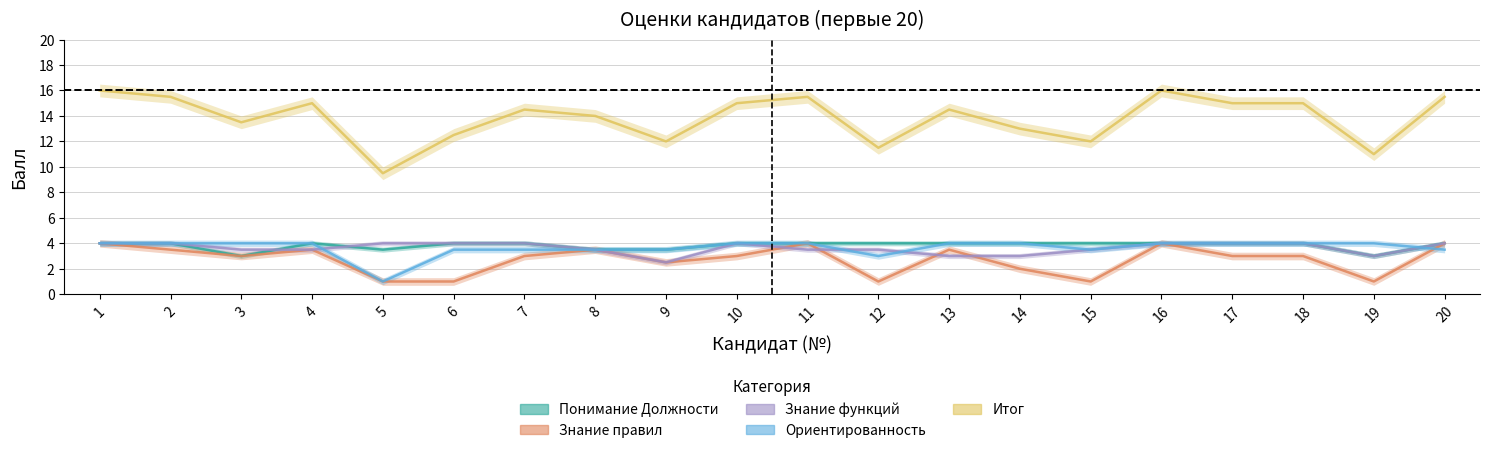

True or false: Знание функций and Итог cross at least once.

False